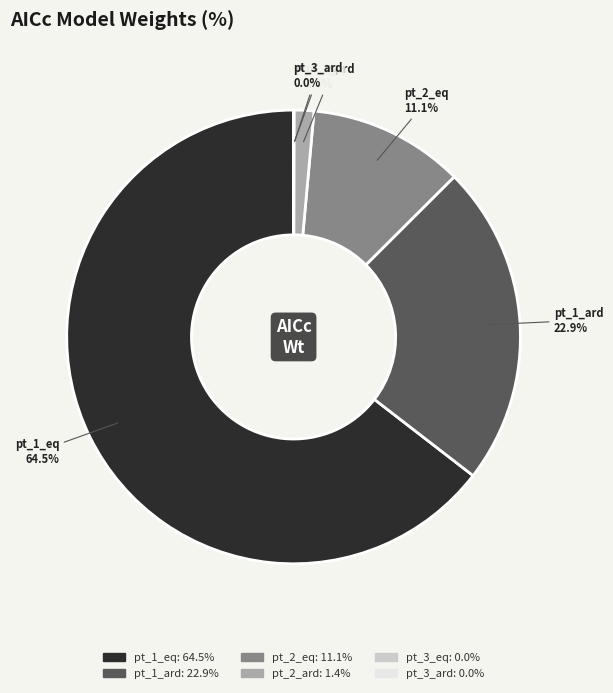

True or false: pt_2_ard accounts for 1% of the total.

True